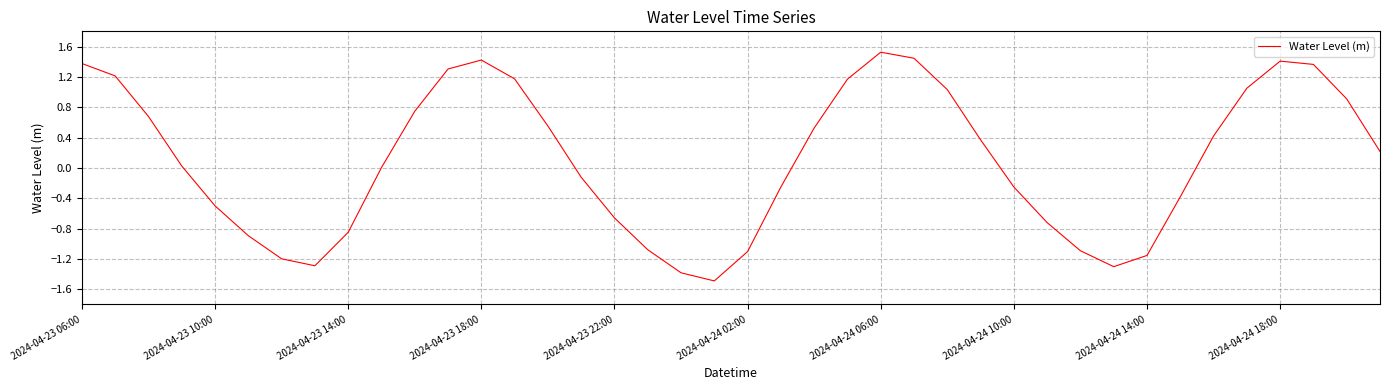

What is the difference between the maximum and minimum values?

3.0